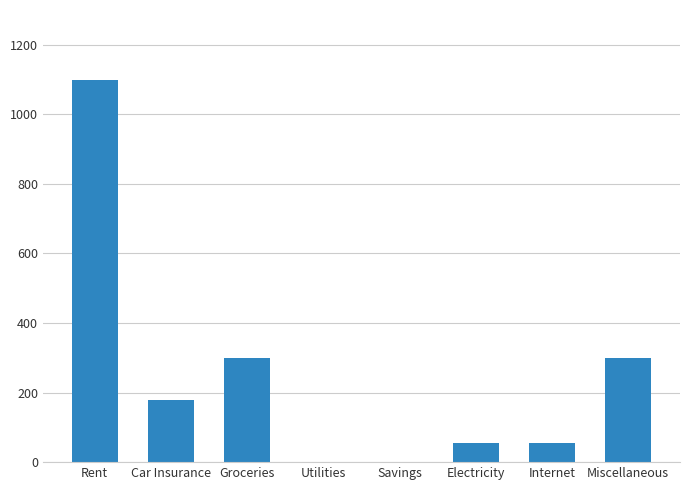

What is the sum of the values at Rent and Internet?

1155